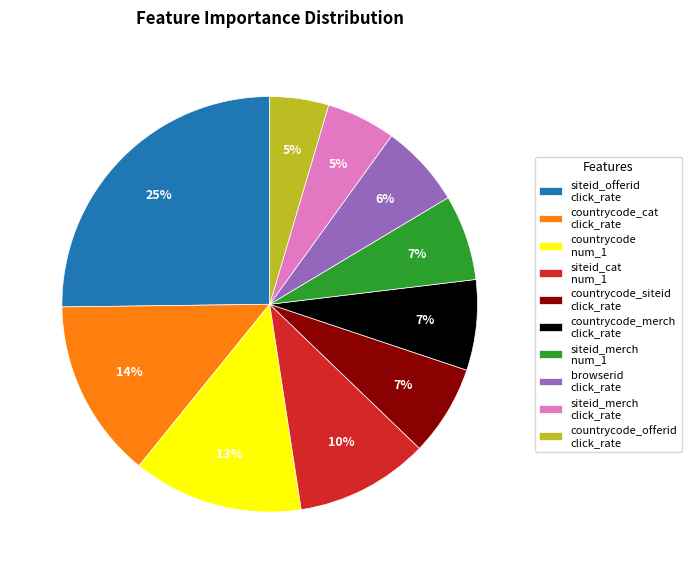

Do countrycode_merch click_rate and siteid_merch num_1 together represent more than half of the pie?

No